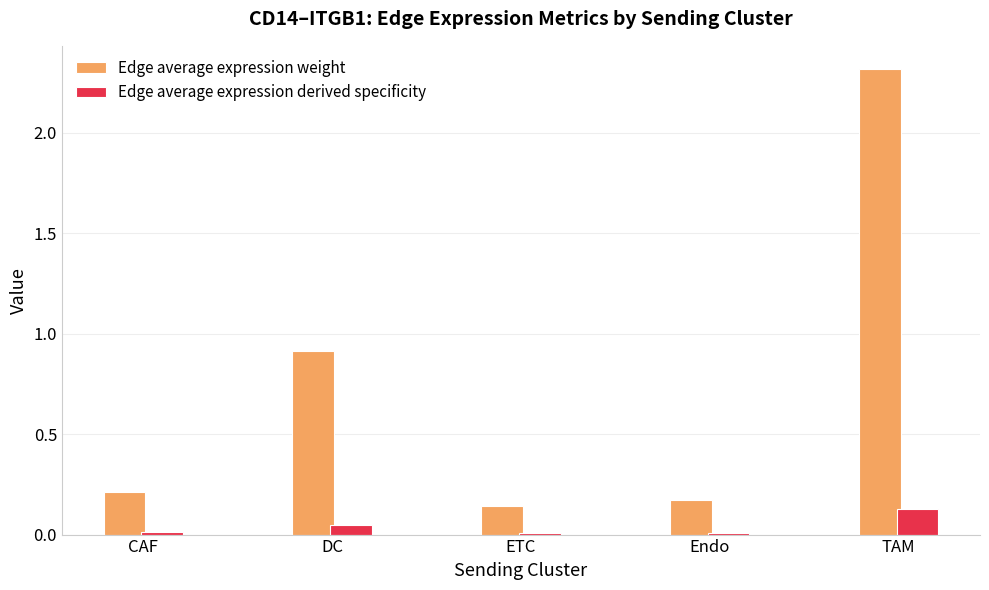

Rank the series at TAM from highest to lowest value.

Edge average expression weight, Edge average expression derived specificity